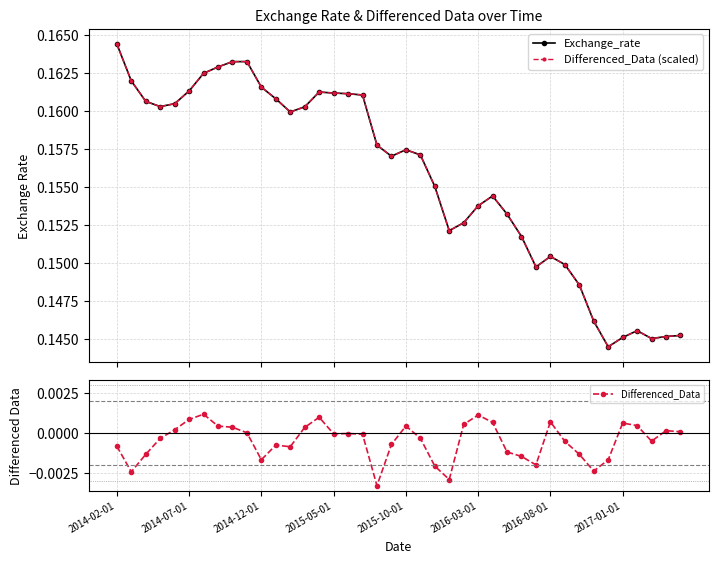

What is the total value across all series at 29?

0.3